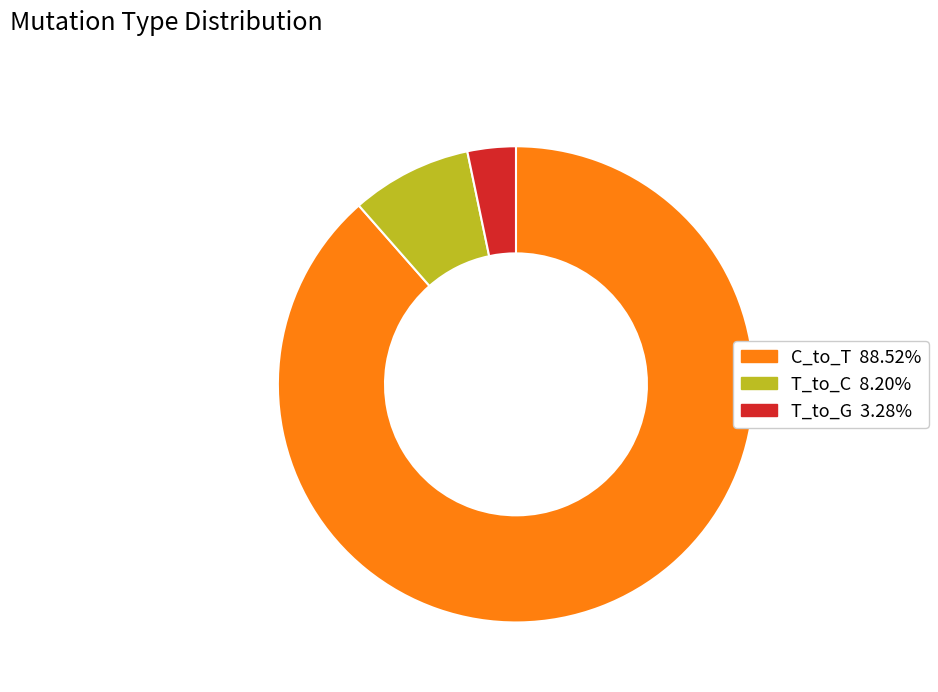

Is there a majority slice in this chart?

Yes